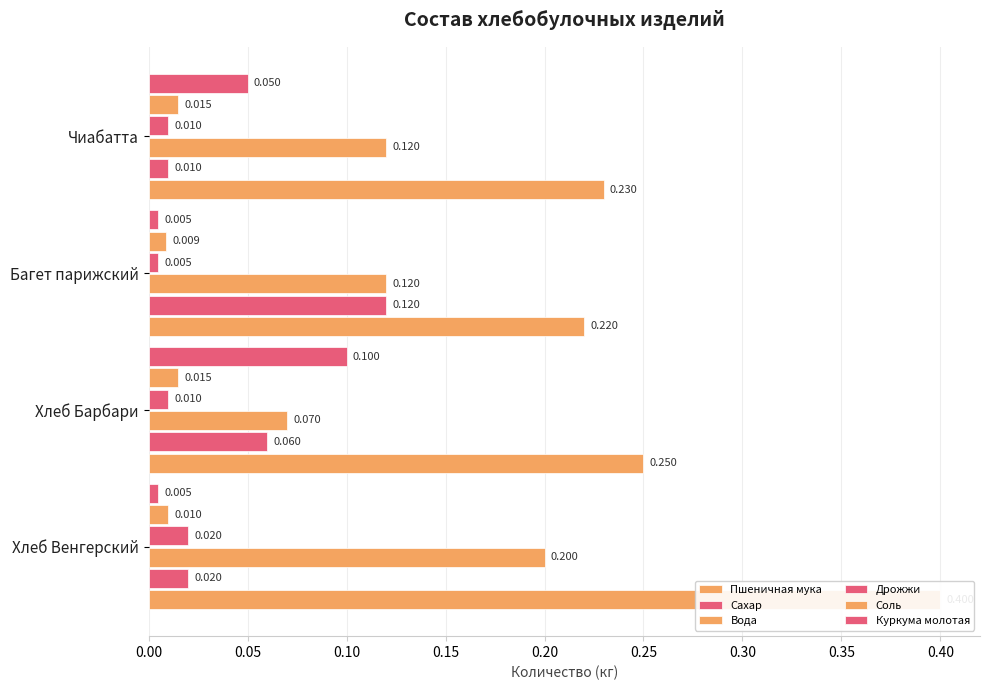

Does the chart contain any negative values?

No